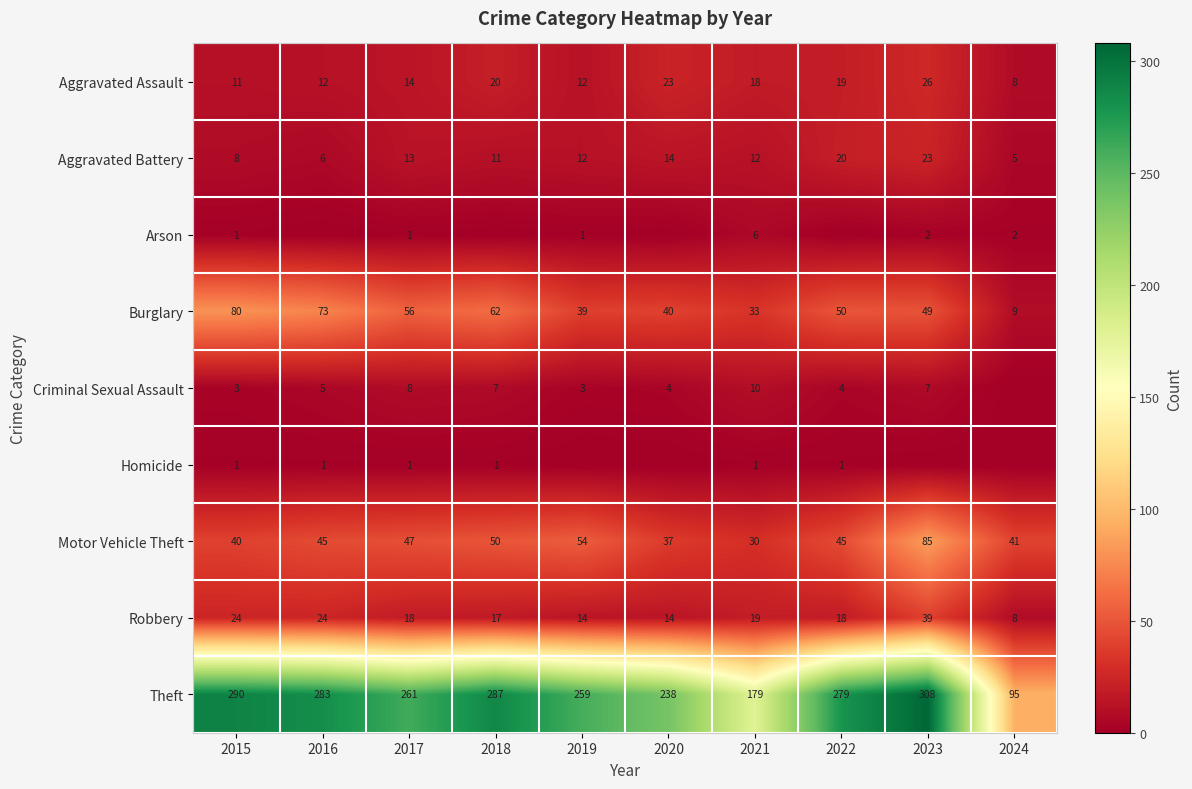

Between 2017 and 2021, which series saw the biggest shift?

Theft